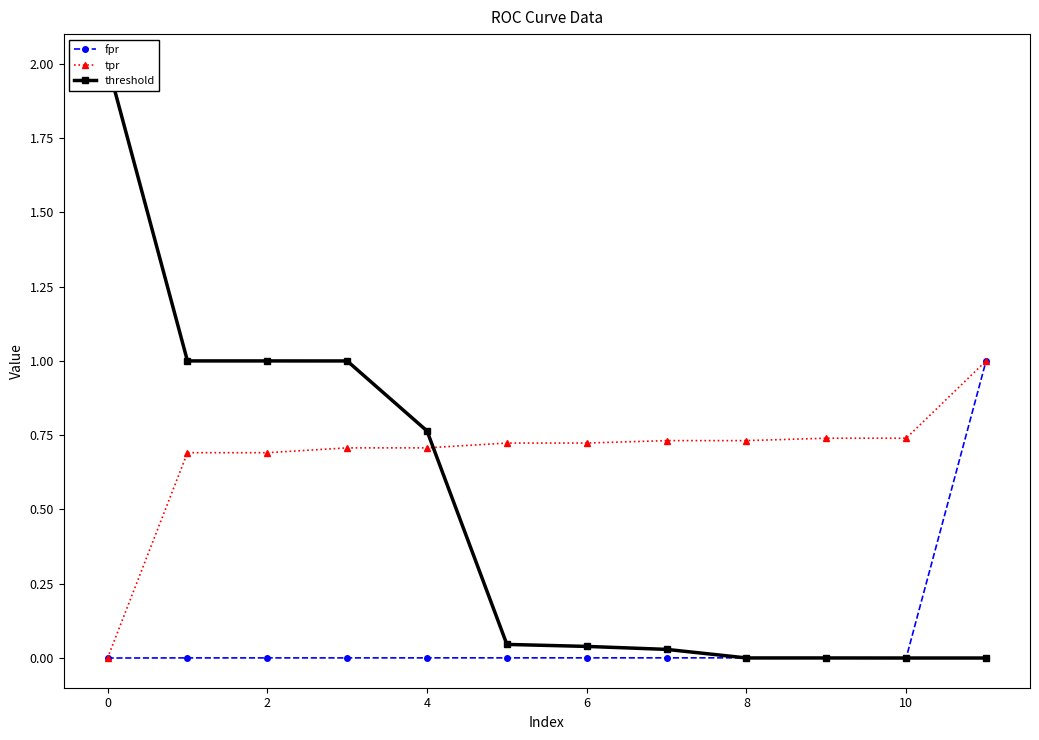

What is the maximum value for fpr?

1.0